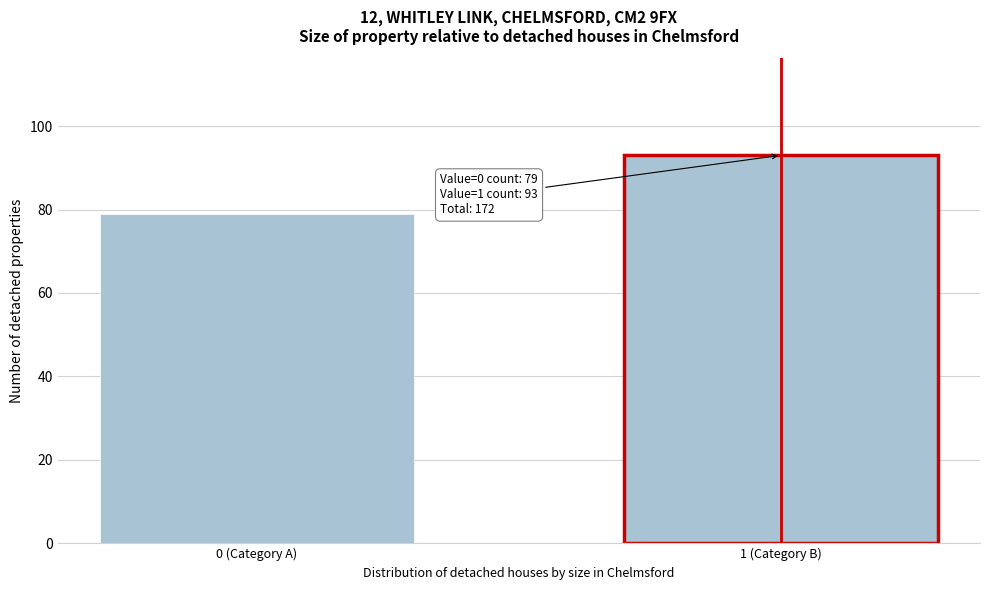

Reading left to right, transcribe all the data shown in this chart.

79	93